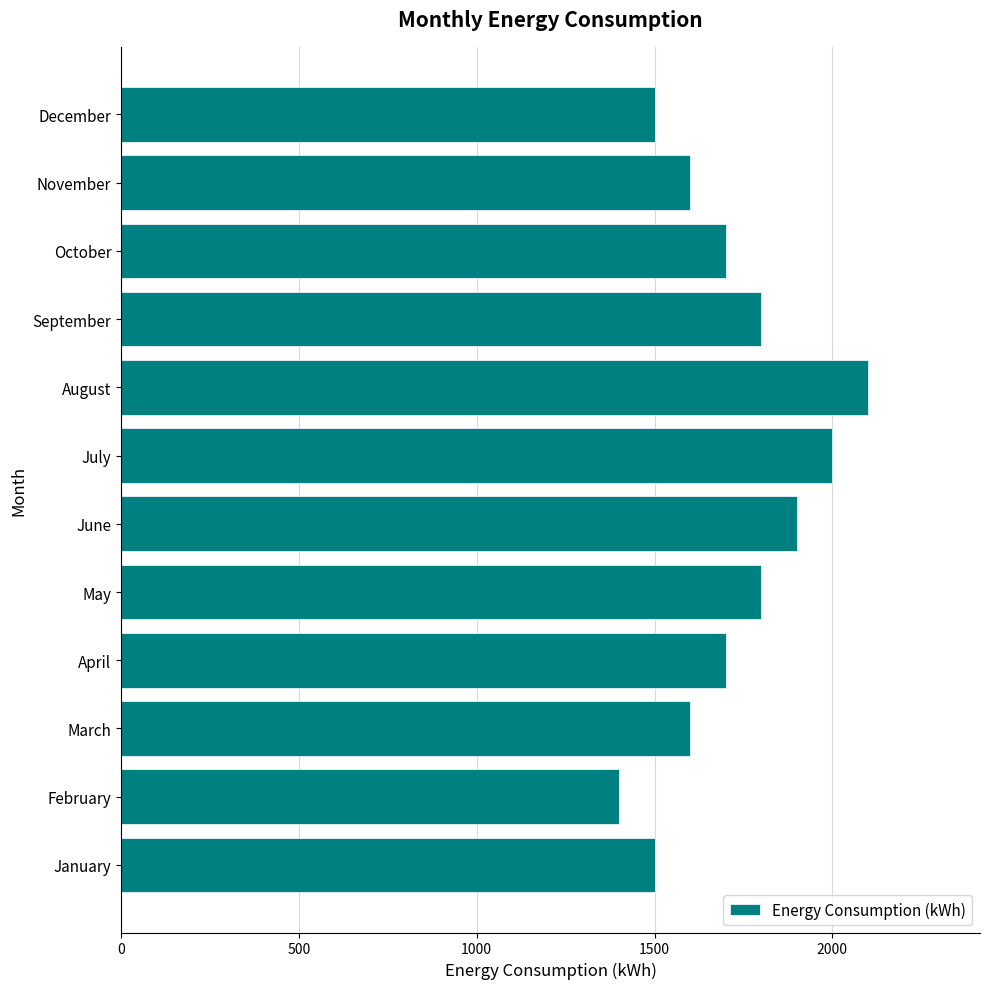

What is the smallest value displayed?

1400